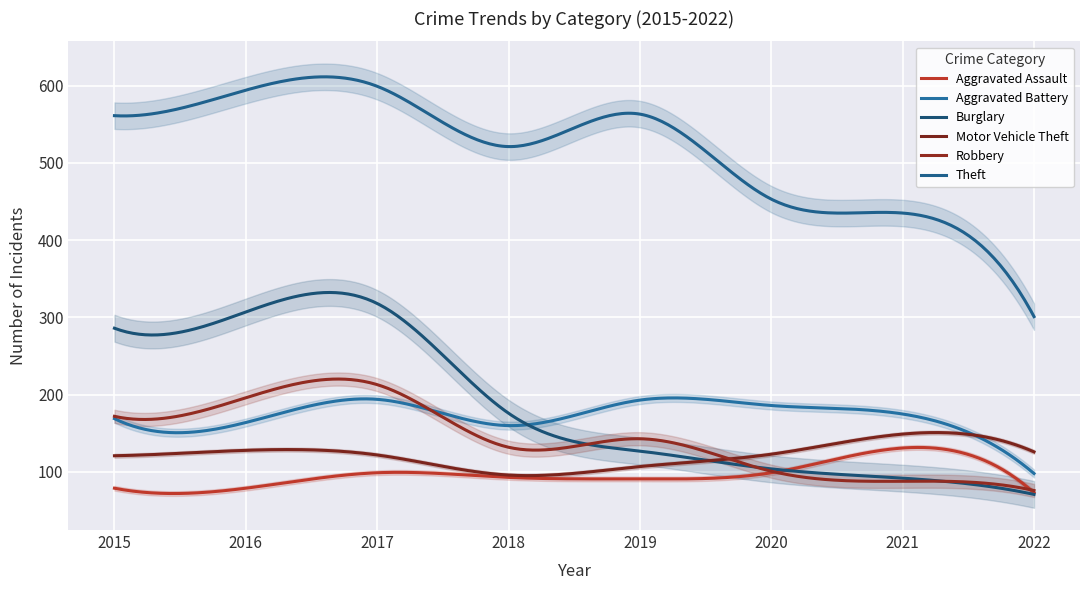

Rank the series at 2019 from highest to lowest value.

Theft, Aggravated Battery, Robbery, Burglary, Motor Vehicle Theft, Aggravated Assault